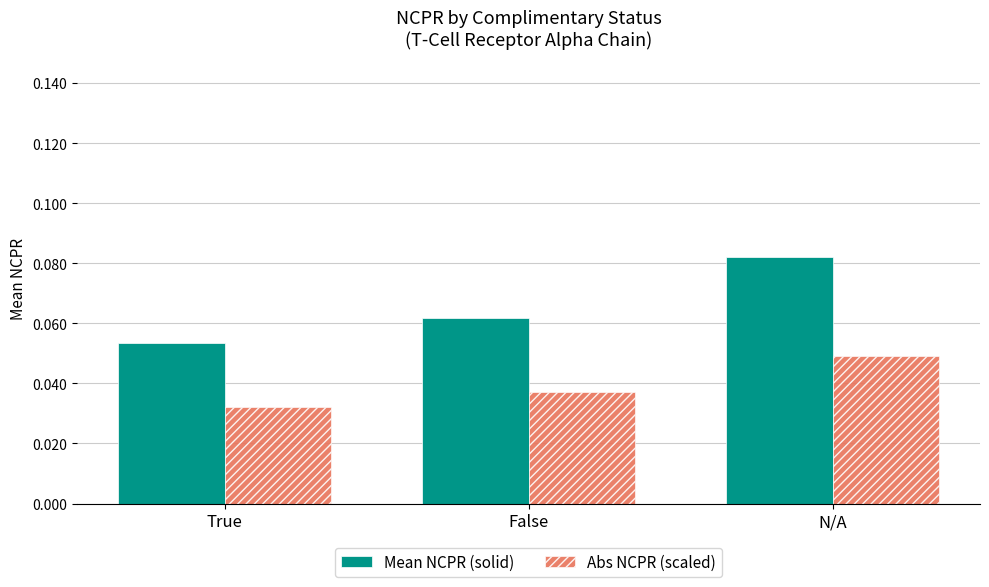

Which series has the largest total across all categories?

Mean NCPR (solid)